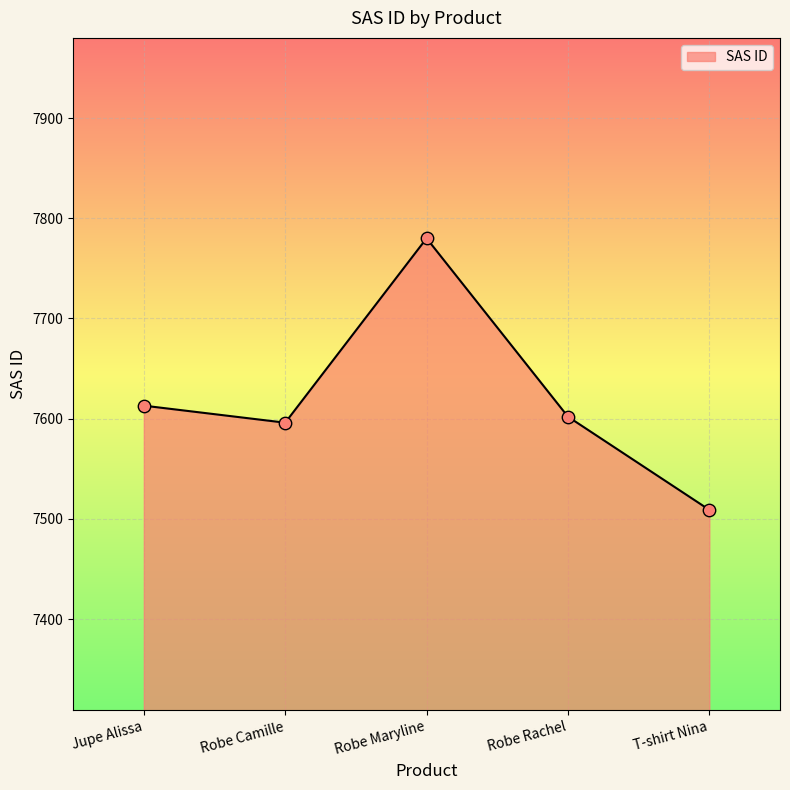

What is the change in value from Robe Maryline to T-shirt Nina?

-271